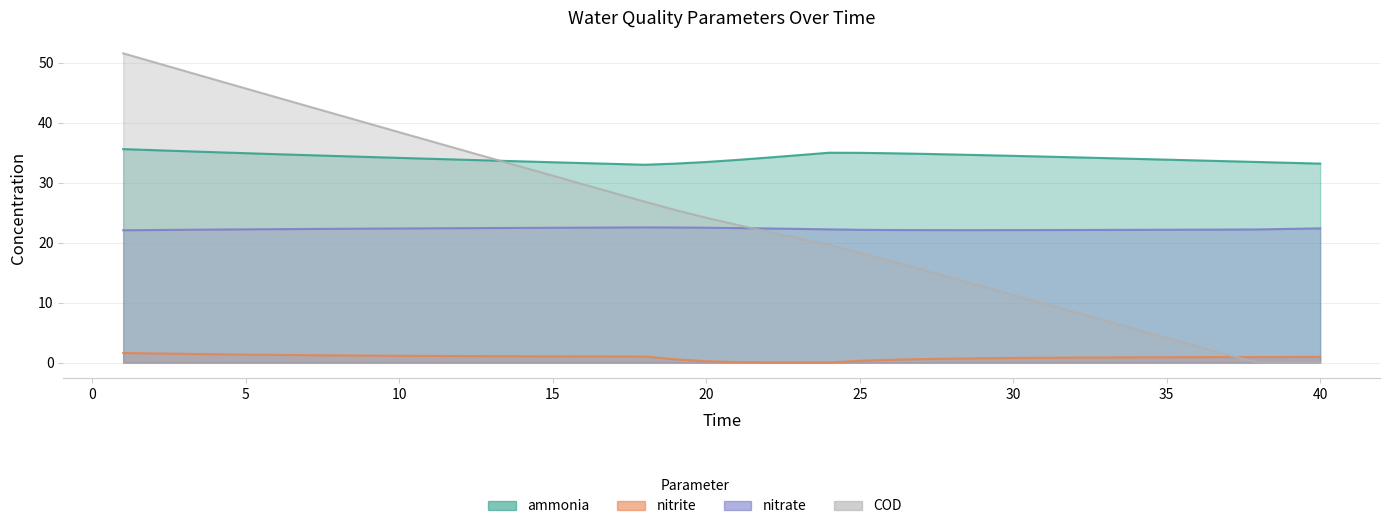

What is the difference between the maximum and second lowest values in the COD series?

51.5